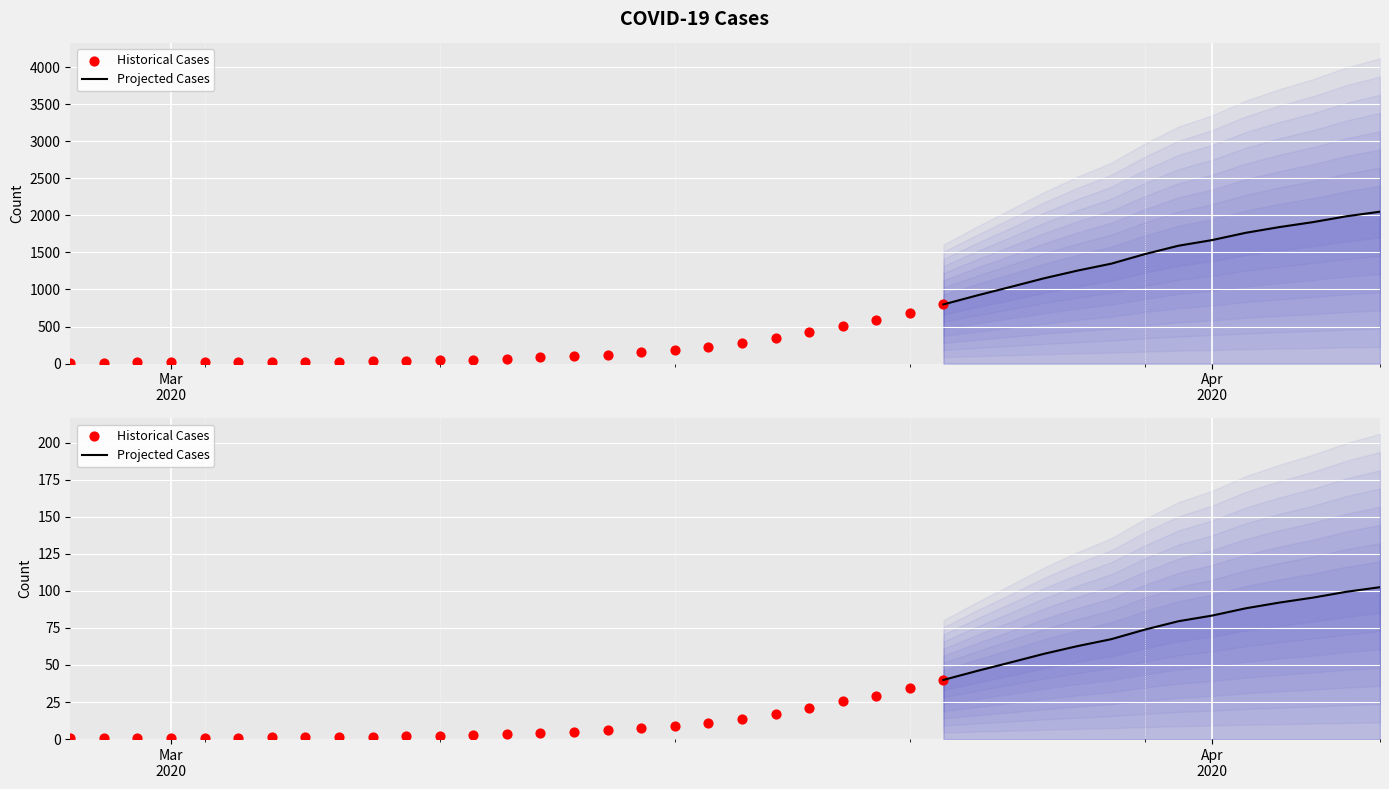

Which has a higher value, 2020-03-03 or 2020-03-26?

2020-03-26